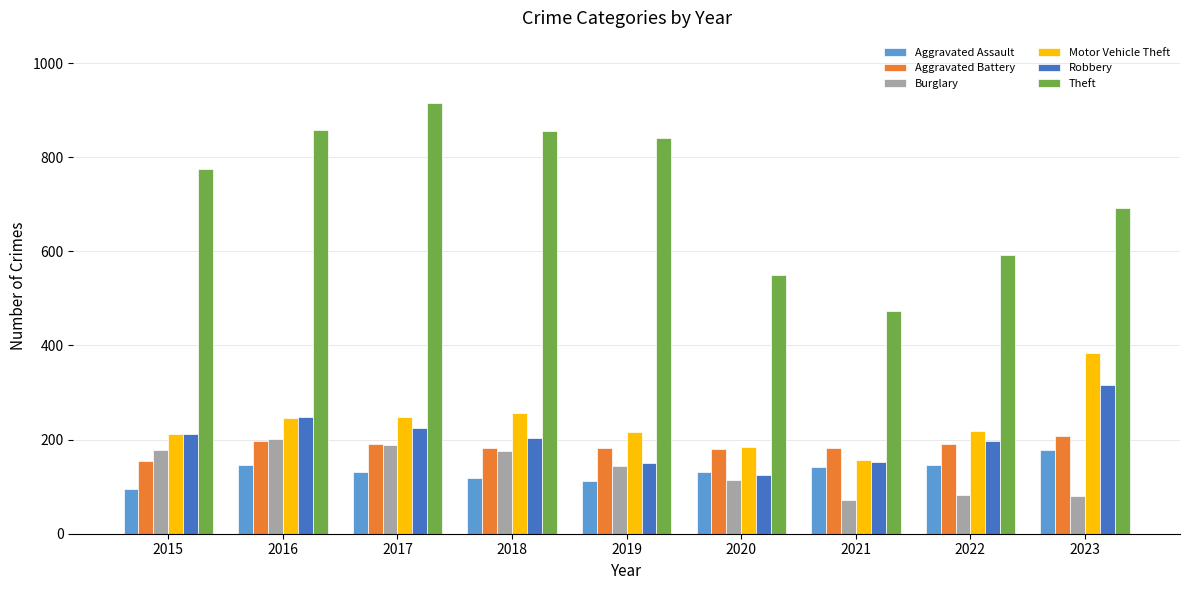

True or false: Theft has a value of 547 at 2016.

False